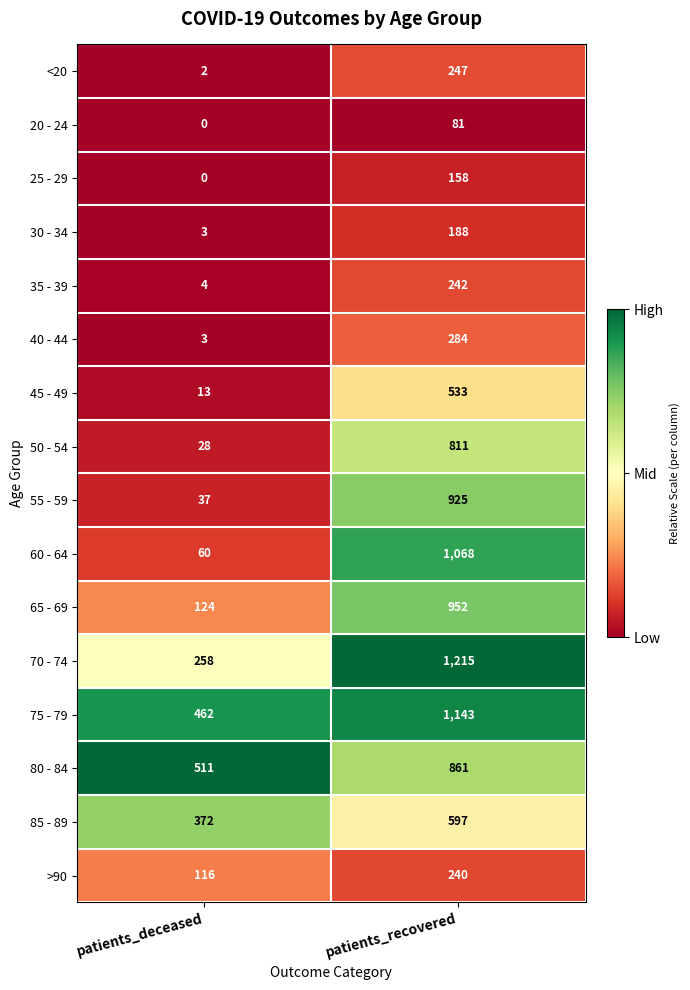

List the series in order of their peak value, highest first.

70 - 74, 75 - 79, 60 - 64, 65 - 69, 55 - 59, 80 - 84, 50 - 54, 85 - 89, 45 - 49, 40 - 44, <20, 35 - 39, >90, 30 - 34, 25 - 29, 20 - 24